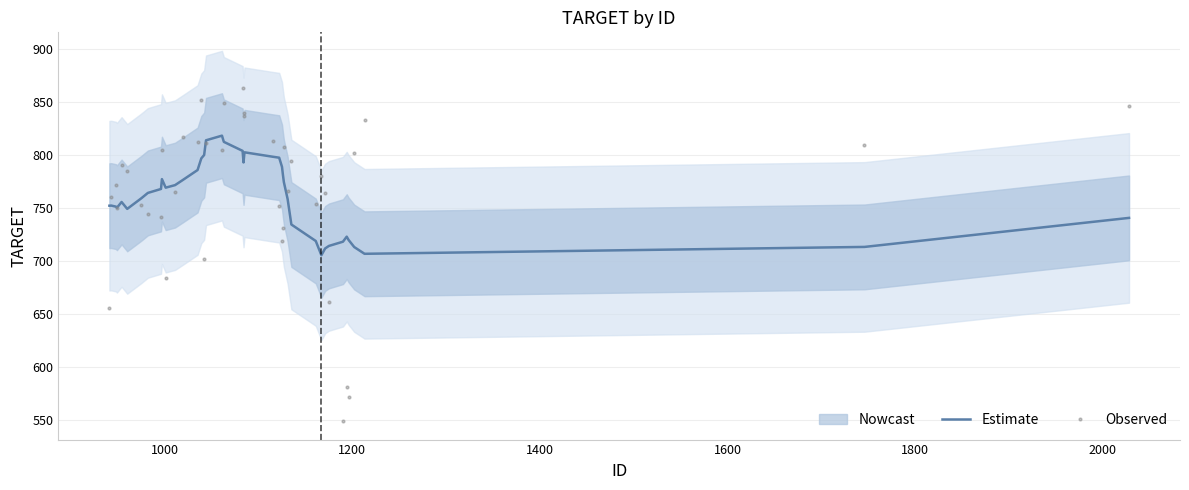

What is the minimum value for Observed?

548.6